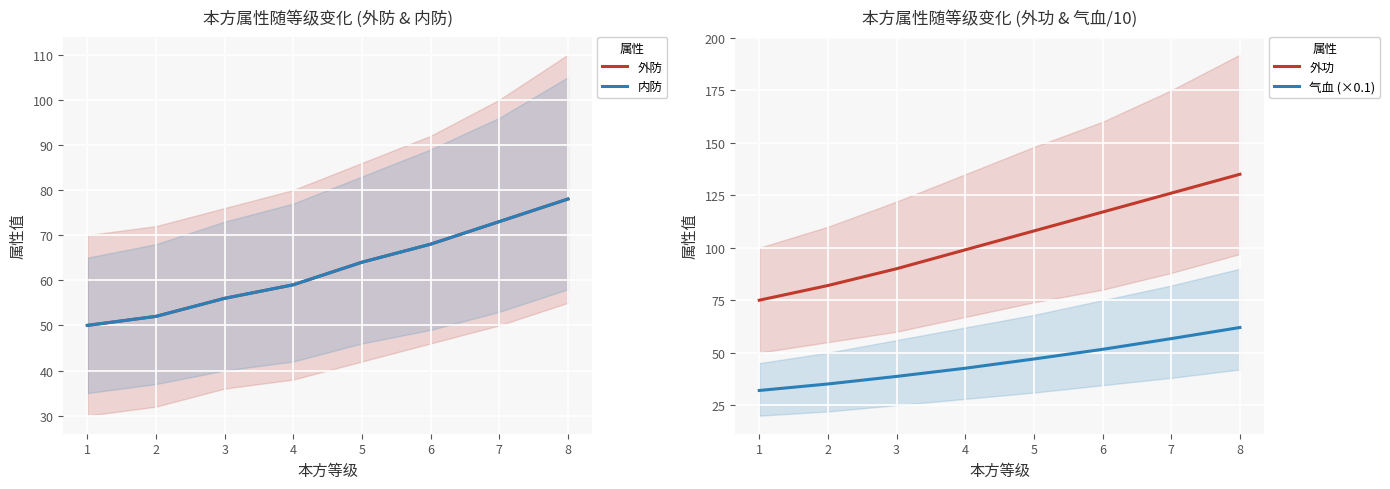

What is the value of the 内防 point at the 8th from the left?

78.0